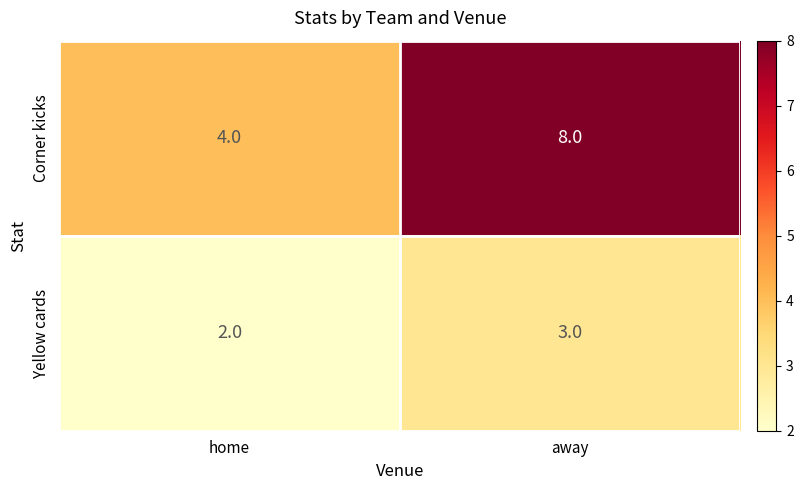

What is the maximum value shown in the chart?

8